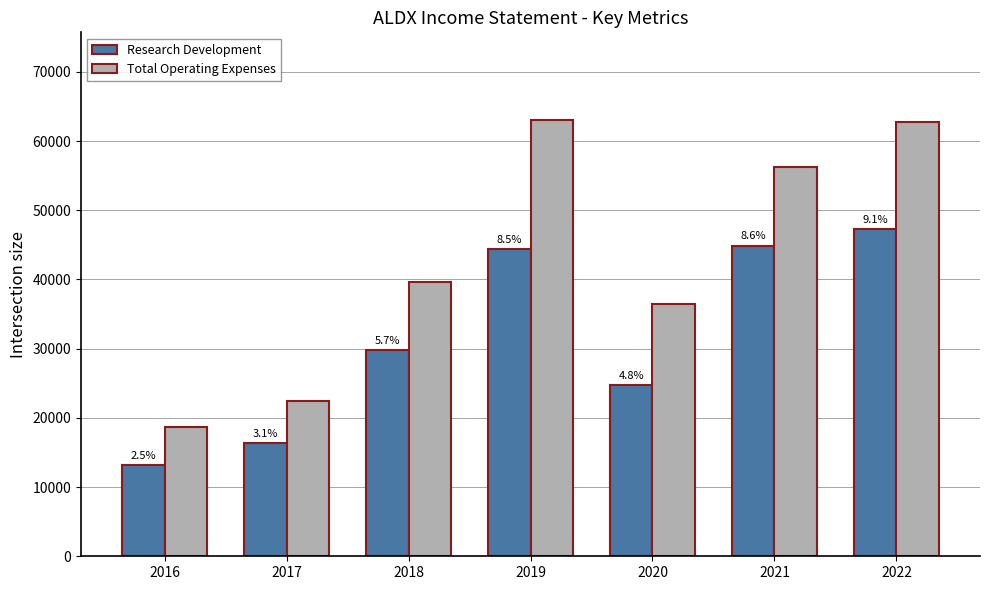

True or false: Total Operating Expenses has a value of 26599 at 2016.

False